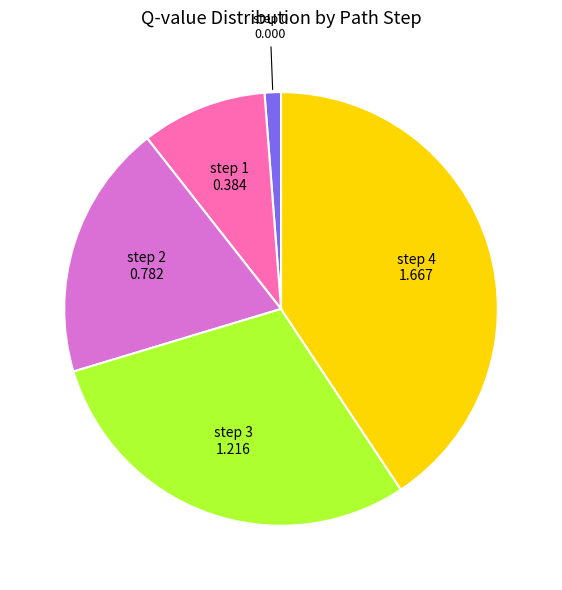

Count the number of slices in the pie.

5